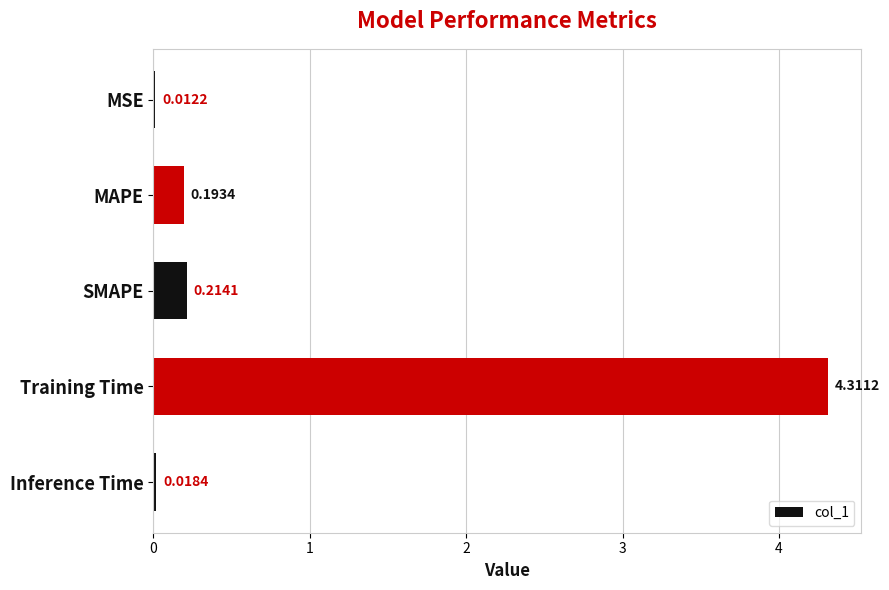

At which category does the chart reach its peak across all series?

Training Time